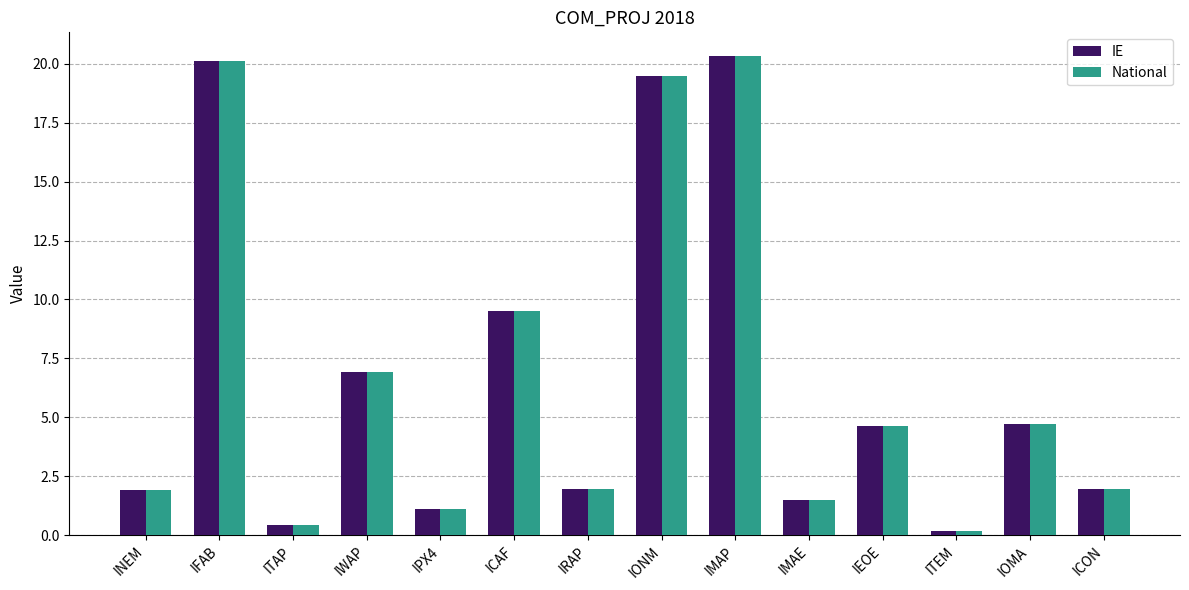

At which label is National closest to 10?

ICAF